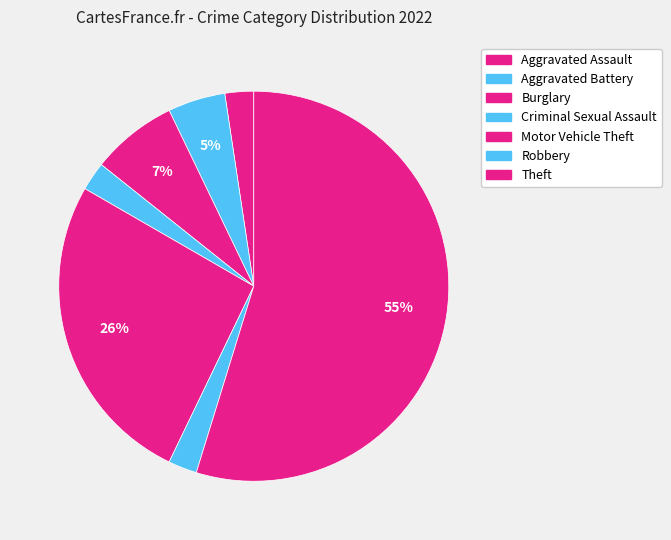

How many segments does this pie chart have?

7